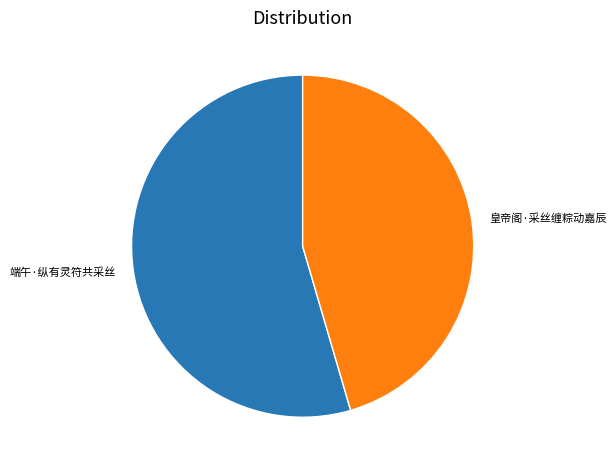

Which slice is the largest?

端午·纵有灵符共采丝